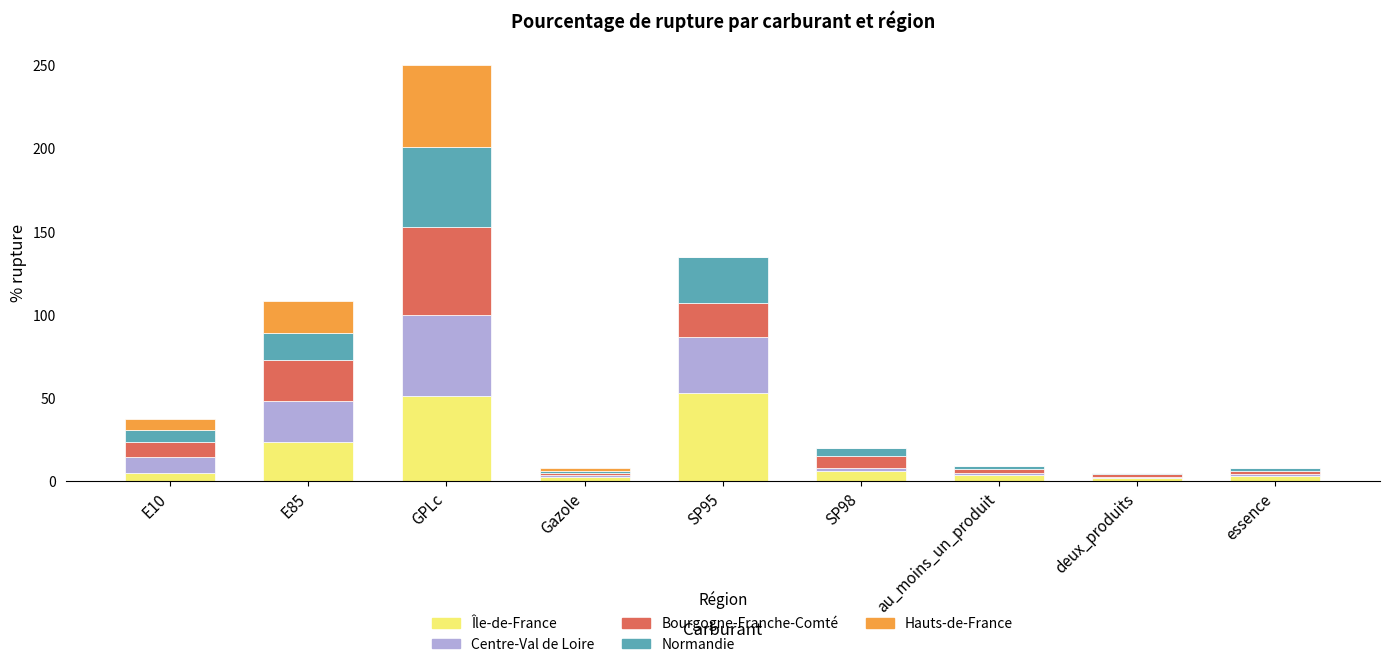

What is the highest value of the Île-de-France series?

53.2